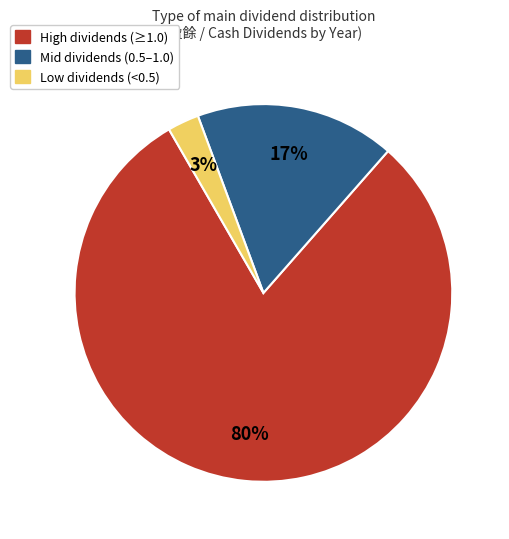

What is the largest slice in the pie chart?

High dividends (≥1.0)